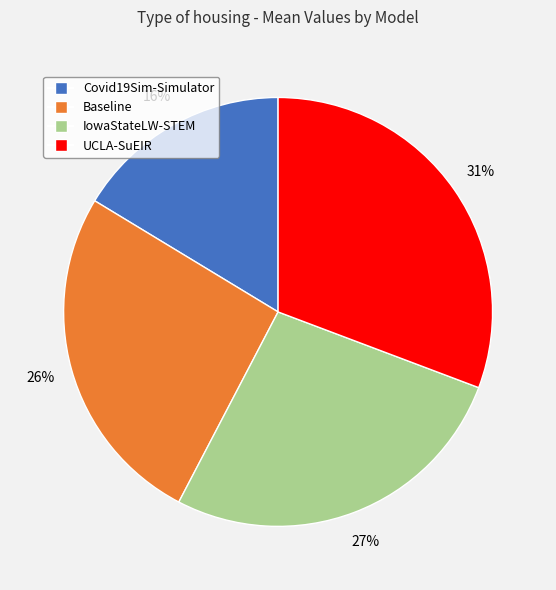

Which has a higher value, Baseline or IowaStateLW-STEM?

IowaStateLW-STEM